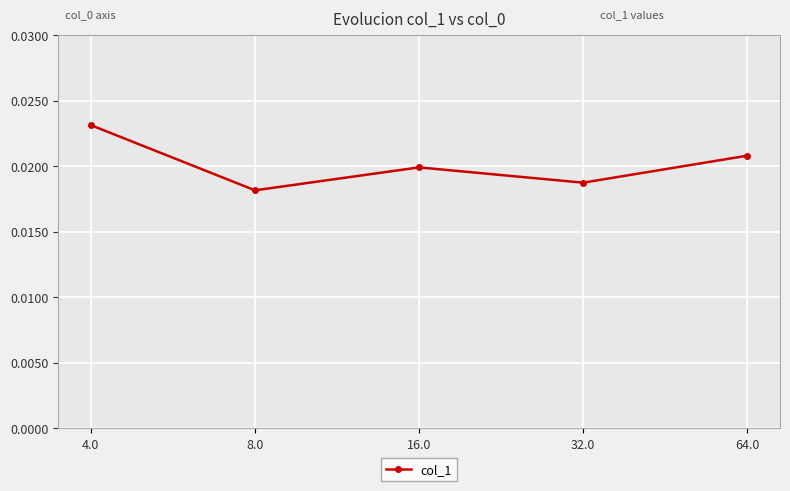

What is the label of the 4th point from the left?

32.0